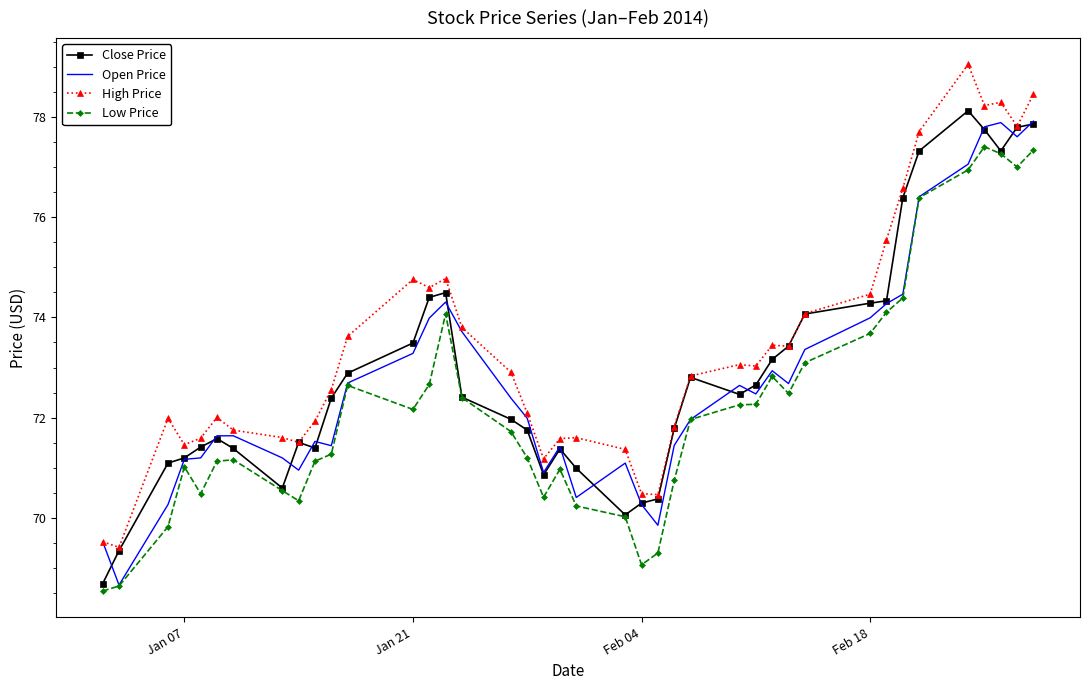

True or false: Low Price and High Price intersect in this chart.

False